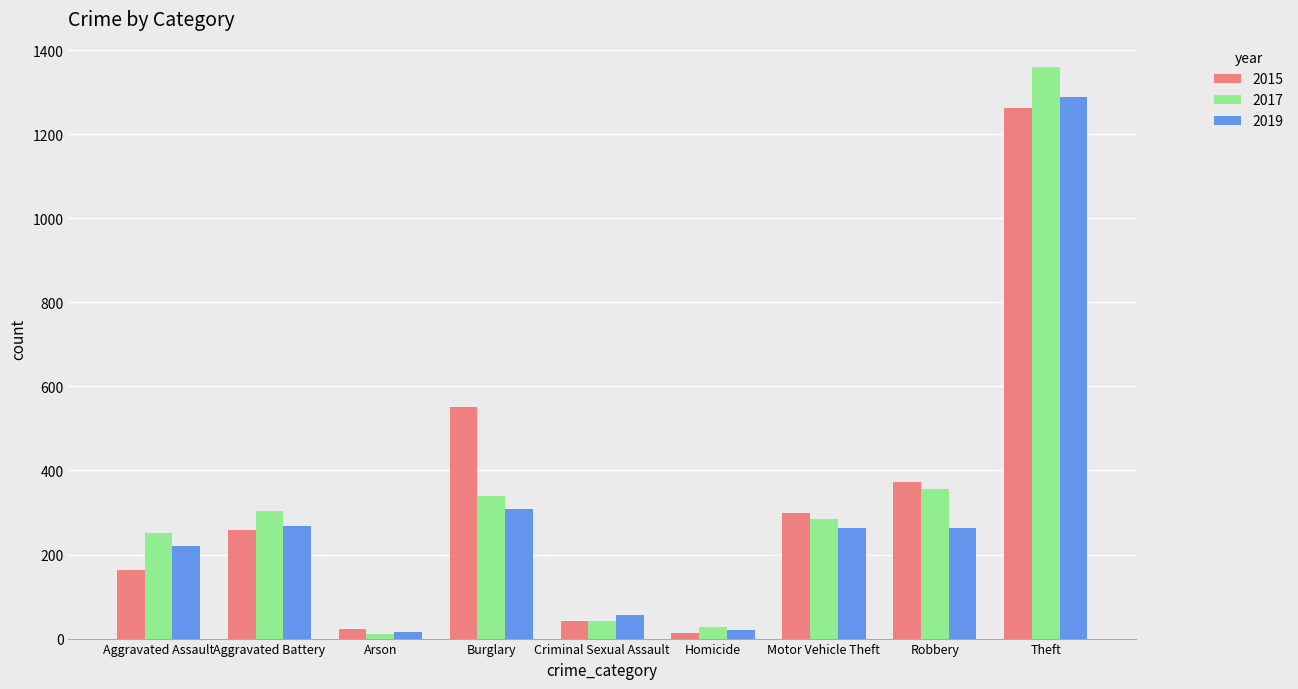

True or false: 2017 has a value of 303 at Aggravated Battery.

True